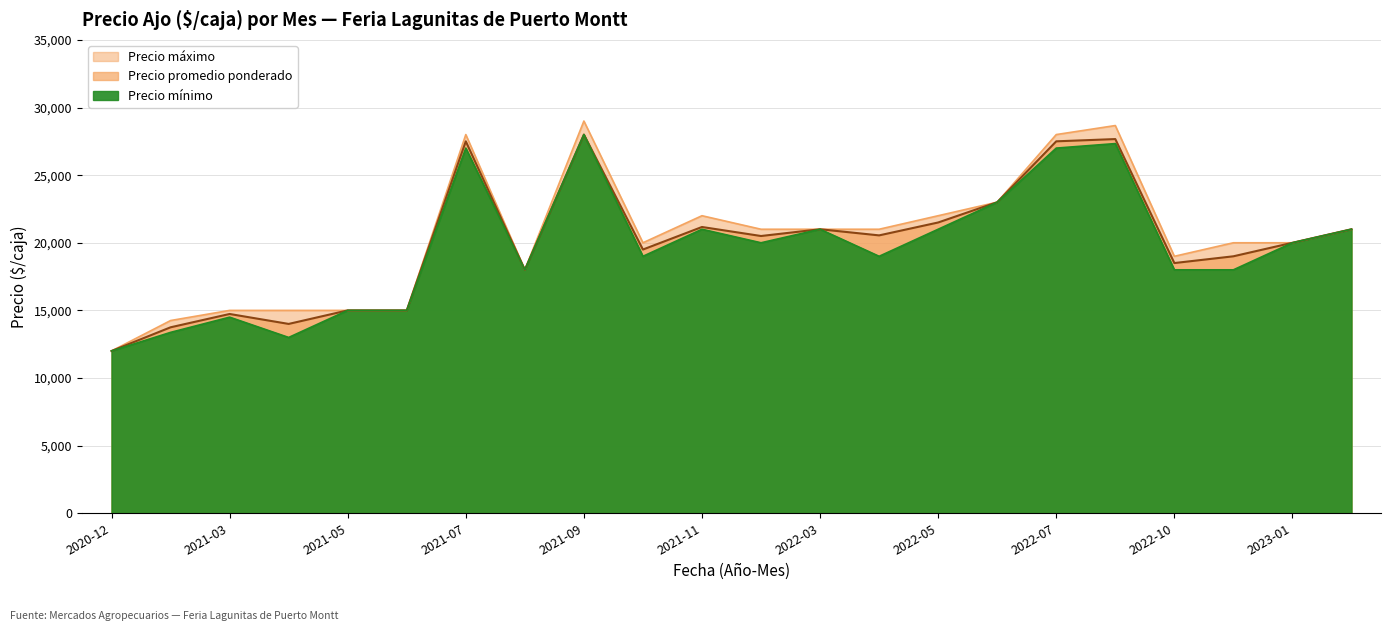

True or false: Precio promedio ponderado and Precio máximo intersect in this chart.

False